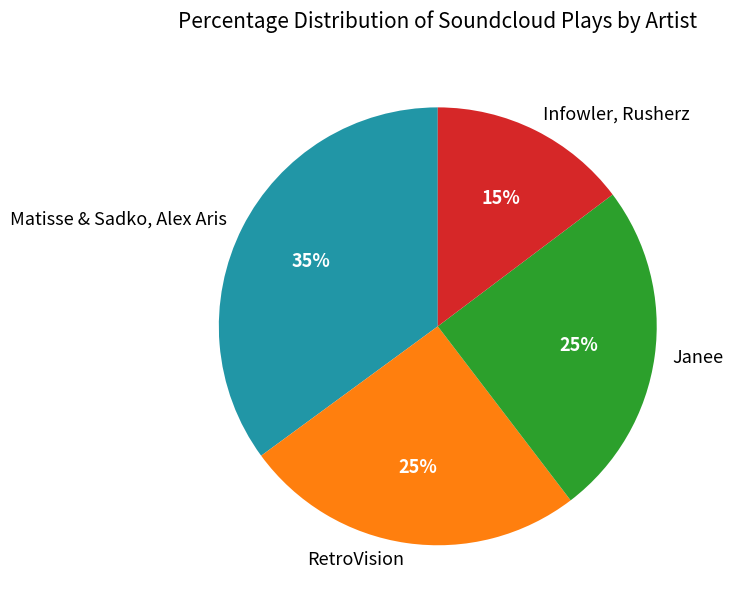

Count the number of slices in the pie.

4